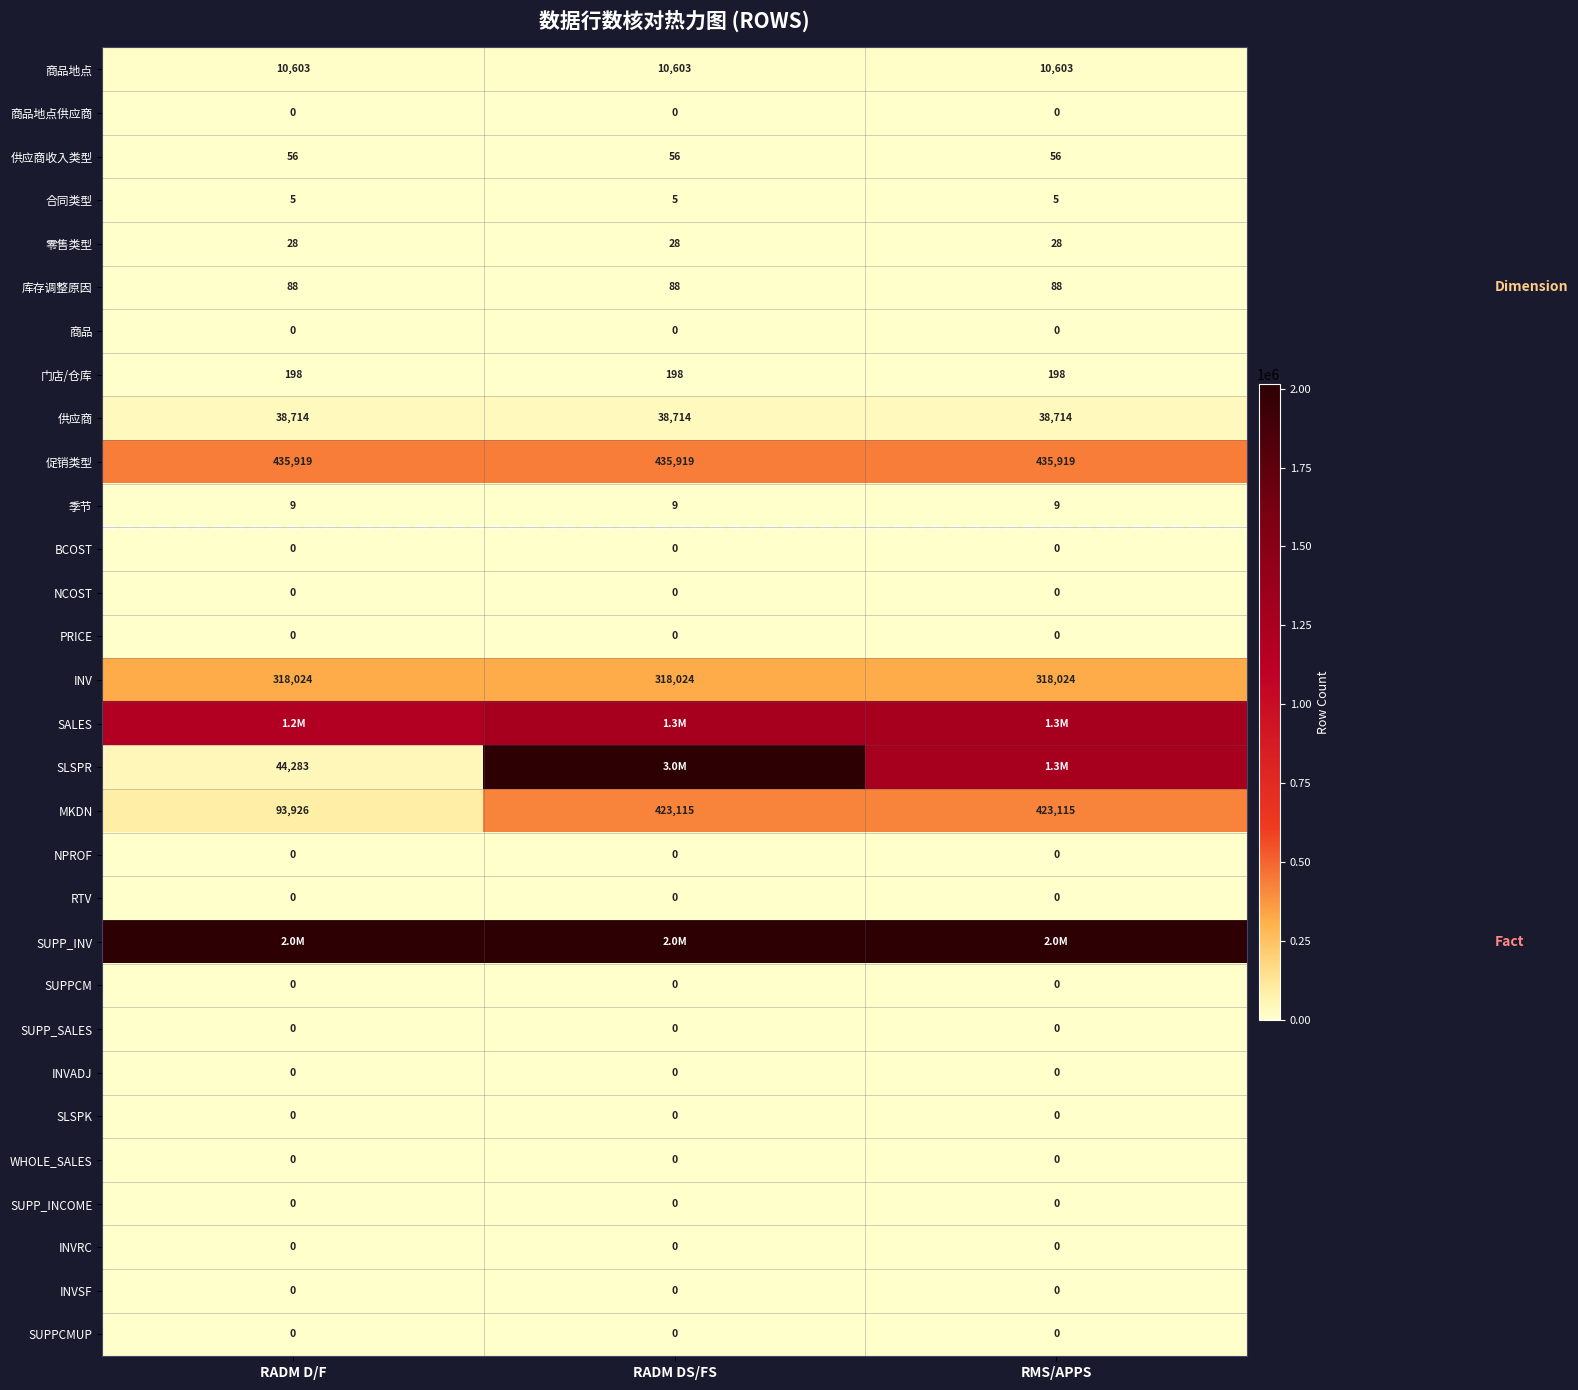

The SUPPCMUP series shows 0 at RADM D/F. True or false?

True